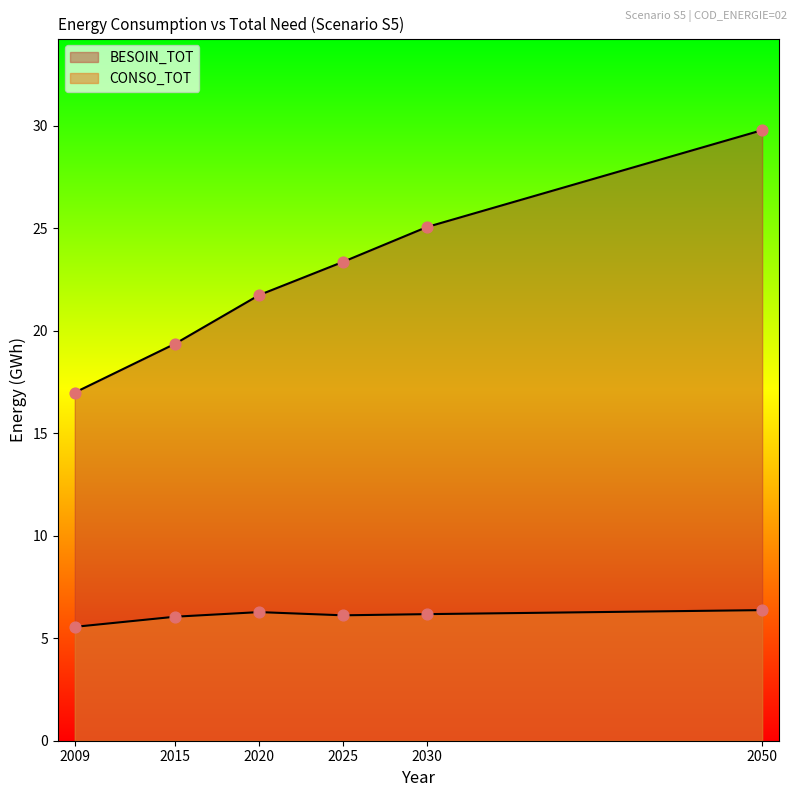

What are all the series names shown in the legend?

CONSO_TOT, BESOIN_TOT